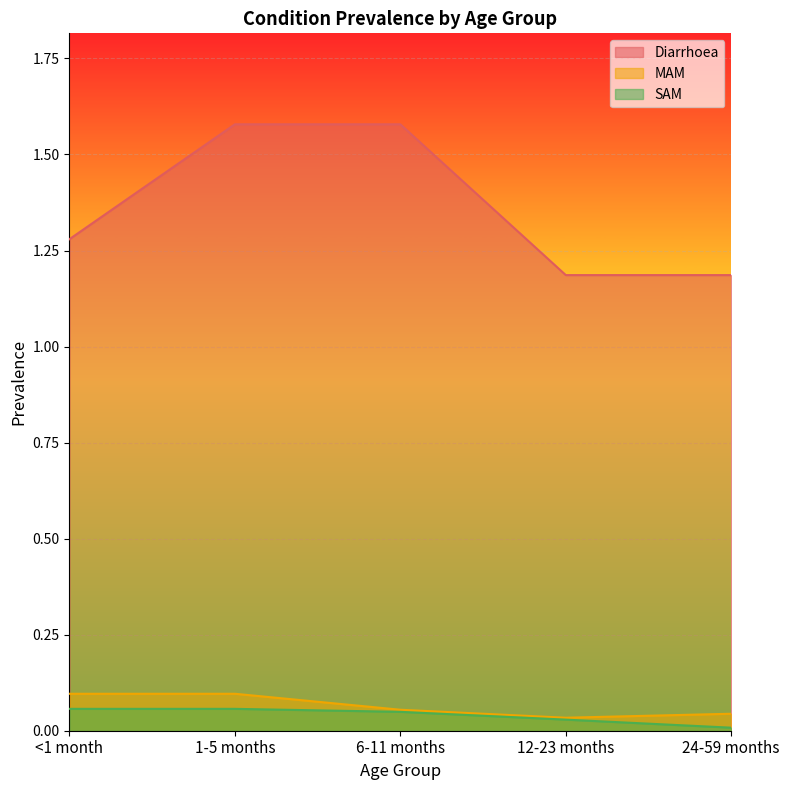

Which has a higher value, 1-5 months or <1 month?

1-5 months